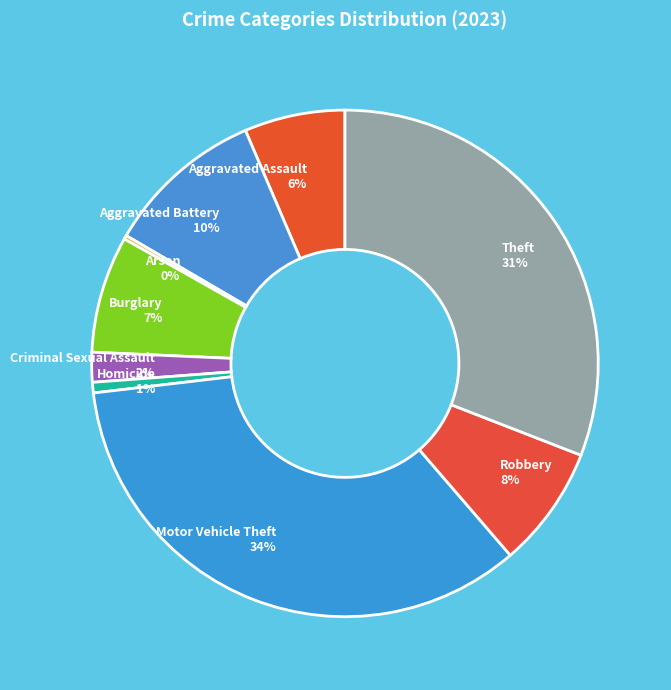

Which has a higher value, Aggravated Battery or Criminal Sexual Assault?

Aggravated Battery